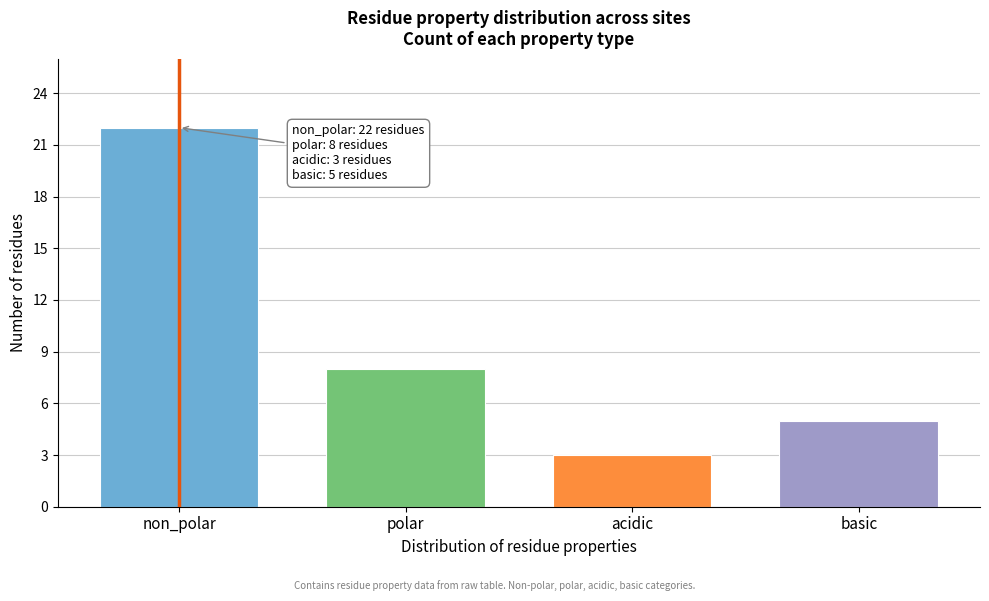

Reading left to right, extract all data points from this chart.

22	8	3	5